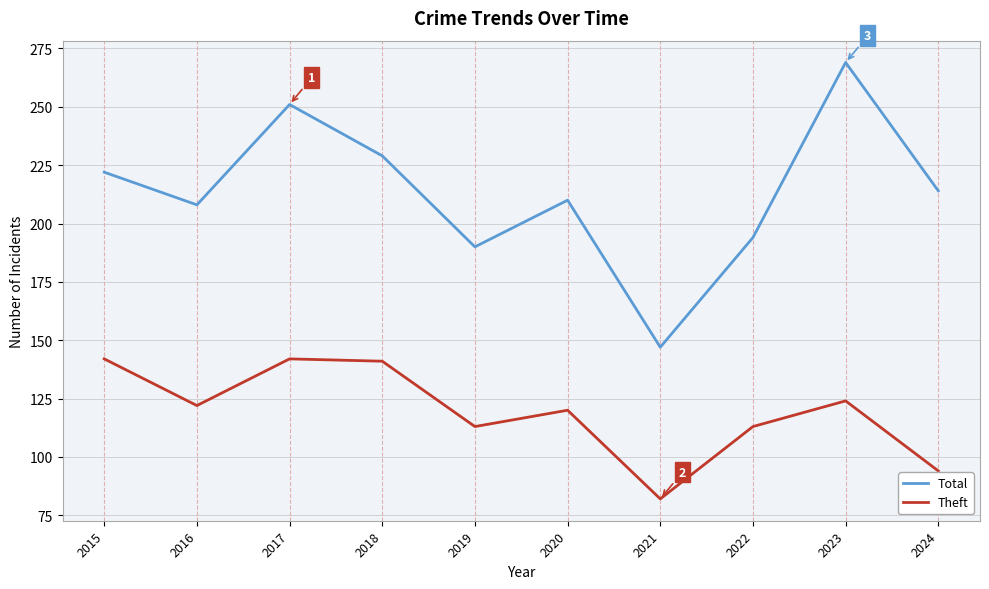

True or false: Total has more than 0 interior local peaks.

True